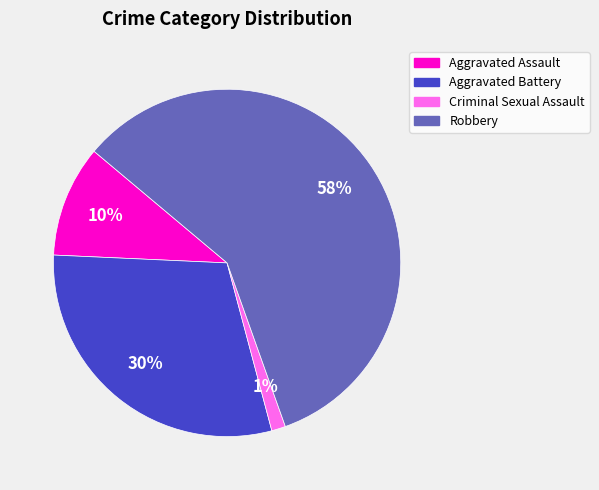

What is the smallest slice in the pie chart?

Criminal Sexual Assault